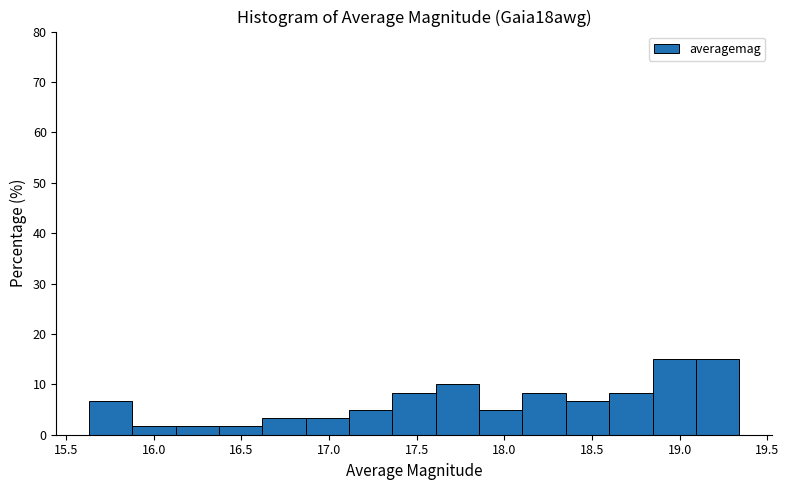

What is the height of the bar covering 19.10 to 19.35 on the x-axis? Neither the bar edges nor the heights are printed on the chart, so give them approximately, as read against the axes.

15